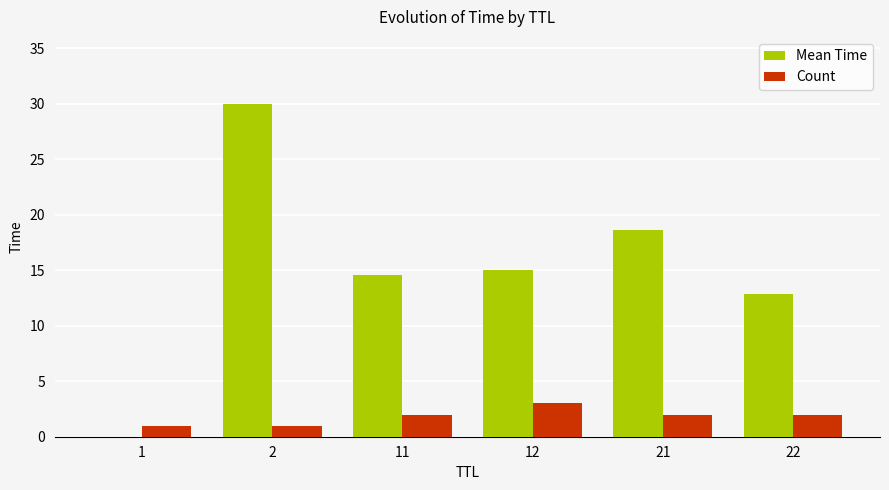

Read the Count value at 21.

2.0